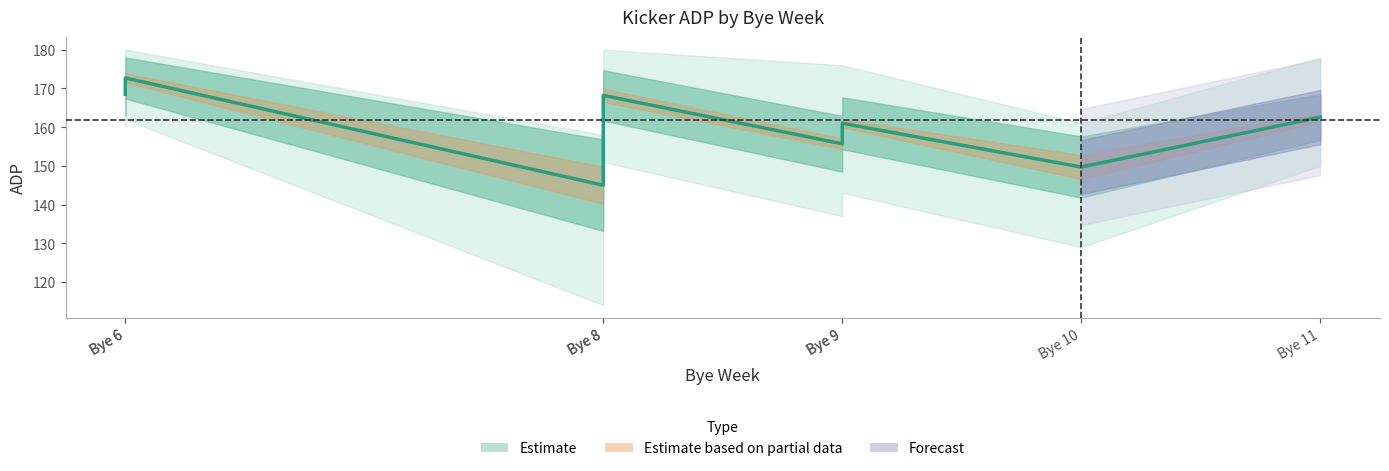

Reading left to right, list all the values displayed in this chart.

adp: 6=168.5	6=172.7	8=145.0	8=168.2	9=155.7	9=161.0	10=149.7	11=162.6
high: 6=160.0	6=162.0	8=114.0	8=151.0	9=137.0	9=143.0	10=129.0	11=150.0
low: 6=178.0	6=180.0	8=158.0	8=180.0	9=176.0	9=176.0	10=161.0	11=178.0
stdev: 6=5.4	6=5.3	8=11.8	8=6.5	9=7.2	9=6.7	10=7.9	11=5.9
times_drafted: 6=46.0	6=47.0	8=191.0	8=67.0	9=55.0	9=42.0	10=124.0	11=44.0